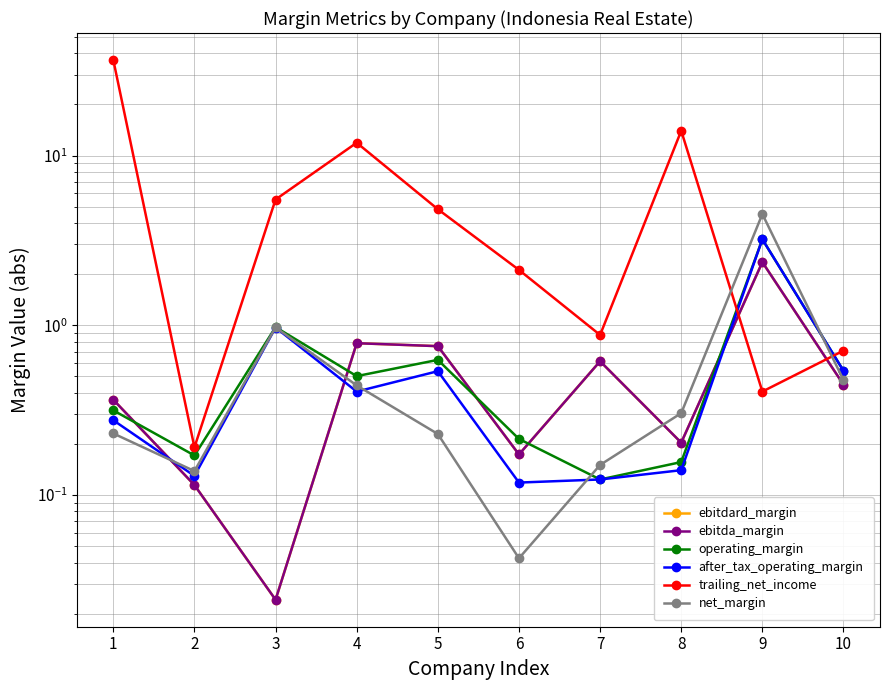

What is the difference between the maximum and minimum values in the net_margin series?

4.5